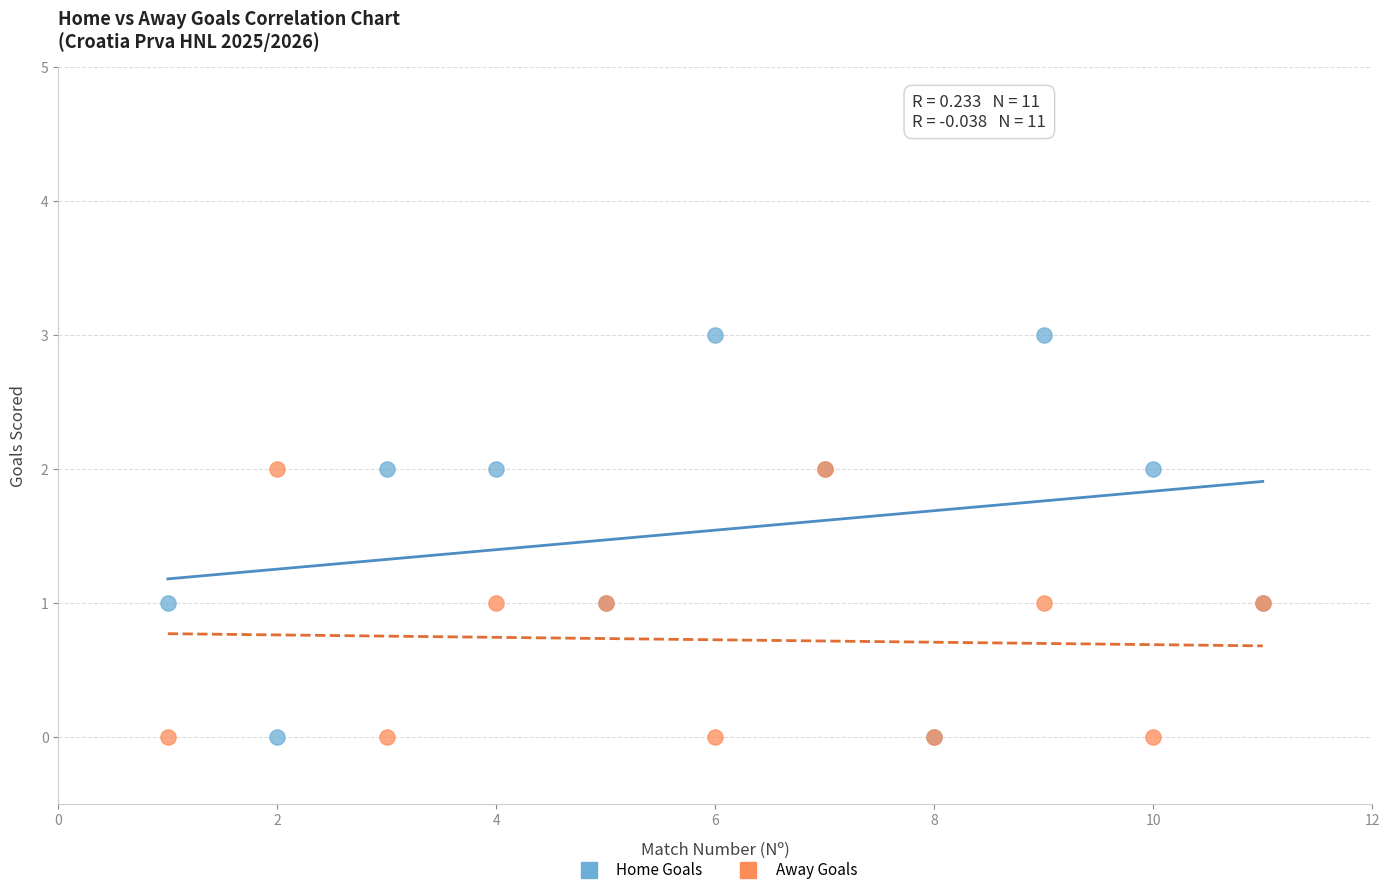

Which series has the widest spread of Y values?

Home Goals